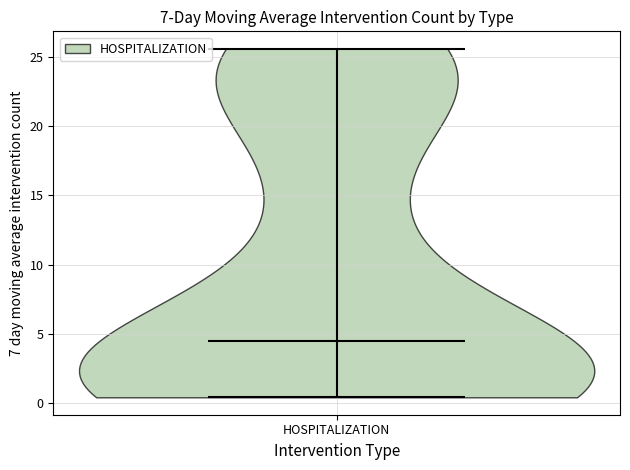

Read this violin plot against the y-axis: where its median line is, and the lowest and highest points the violin reaches. The values are not printed on the chart, so give them approximately, as read against the axis.

median line 4.5, lowest point 0.5, highest point 25.5